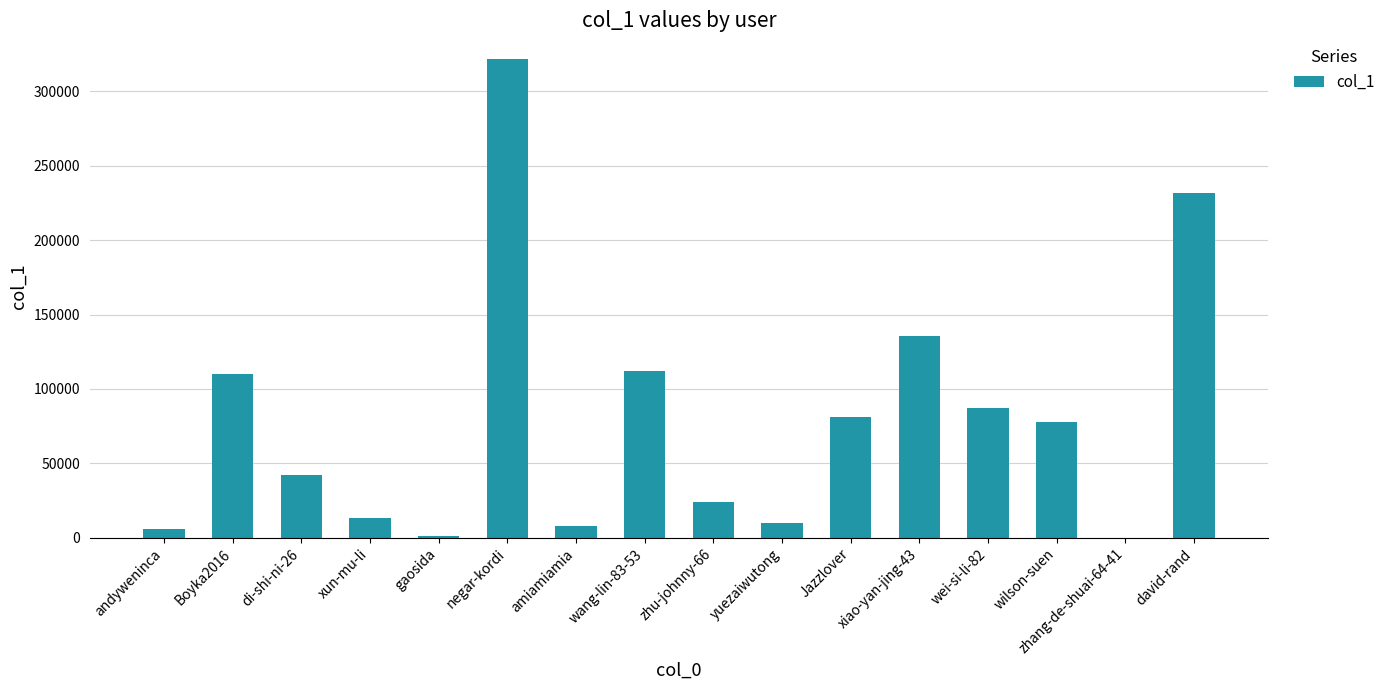

Where is the data nearest to the value 160835?

xiao-yan-jing-43